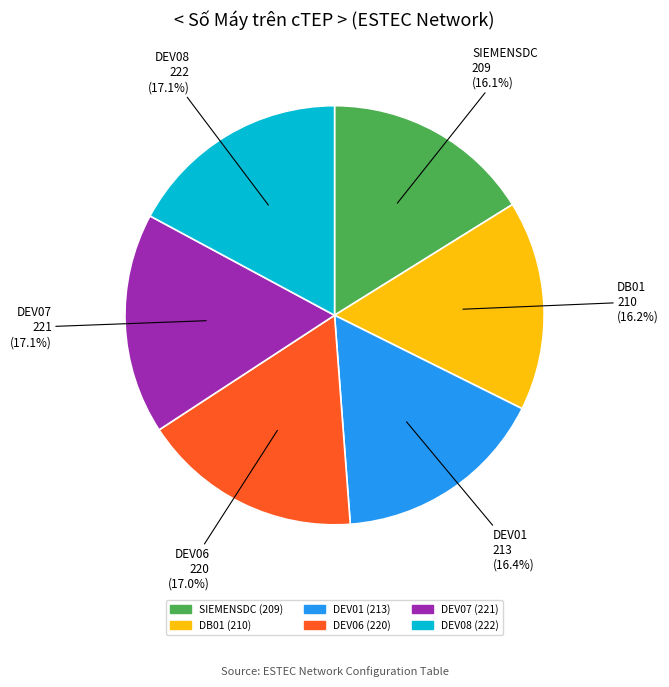

Count the number of slices in the pie.

6